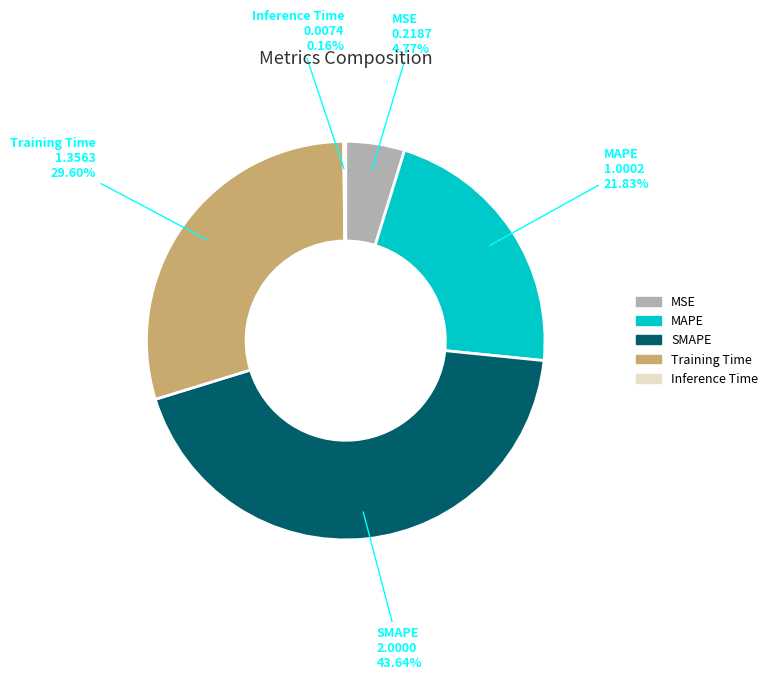

How much of the chart is everything except MSE?

95.2%